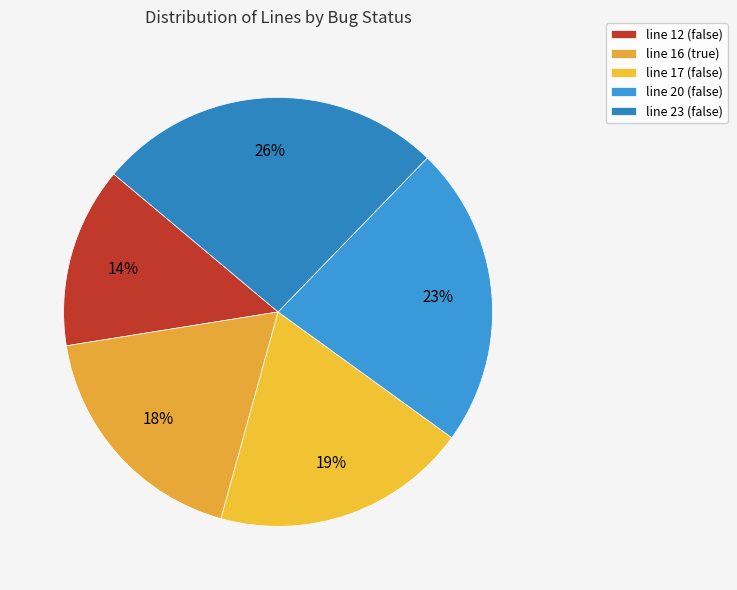

To the nearest percent, what percentage of the pie is line 20 (false)?

23%